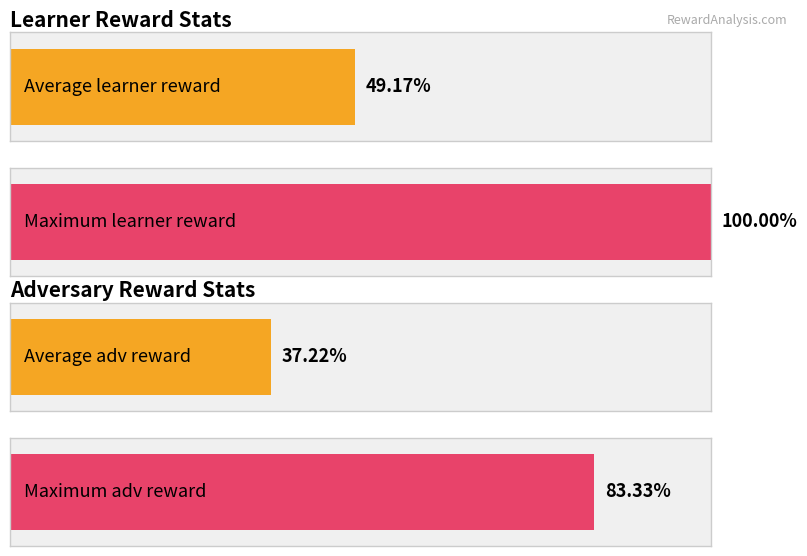

How many distinct data groups are displayed?

2